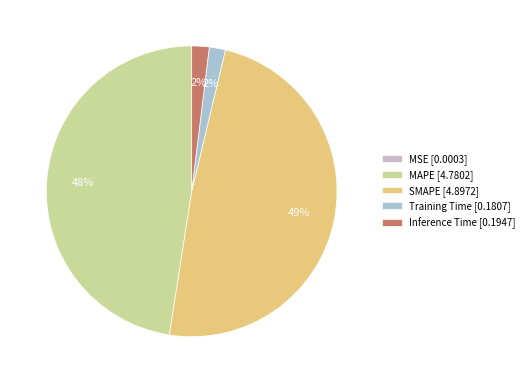

Is there any slice that represents more than half of the pie?

No